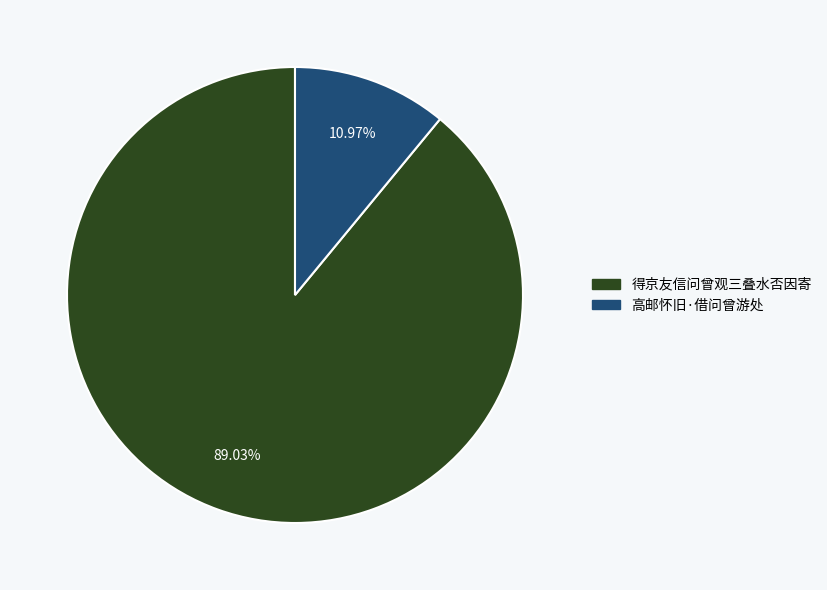

Rank the categories by value from highest to lowest.

得京友信问曾观三叠水否因寄, 高邮怀旧·借问曾游处